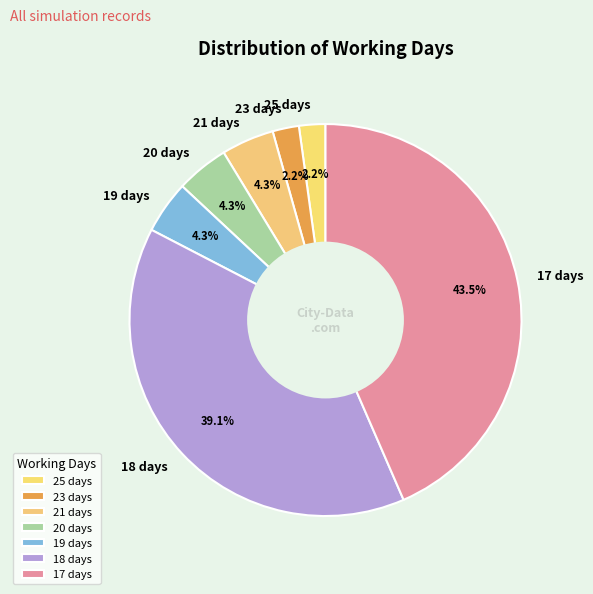

To the nearest percent, what is the average slice percentage?

14%